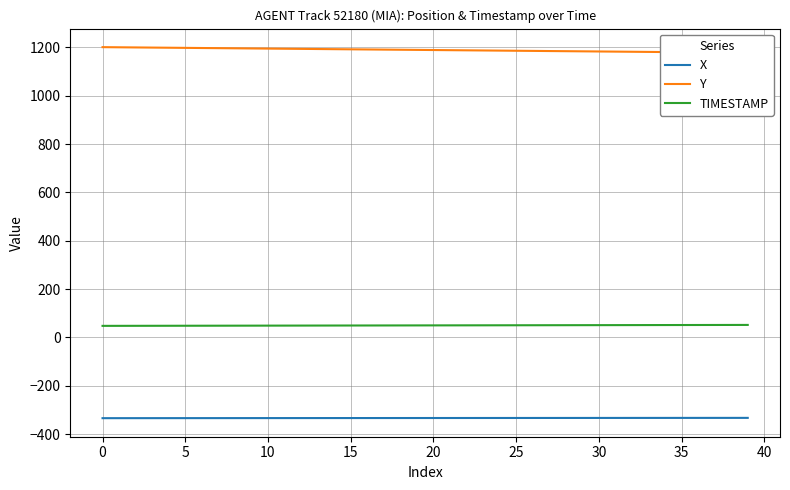

Rank the series by their average value, from highest to lowest.

Y, TIMESTAMP, X